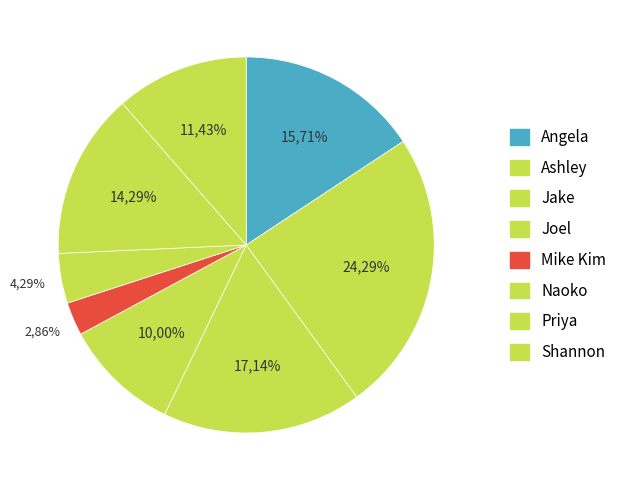

Do Jake and Naoko together represent more than half of the pie?

No